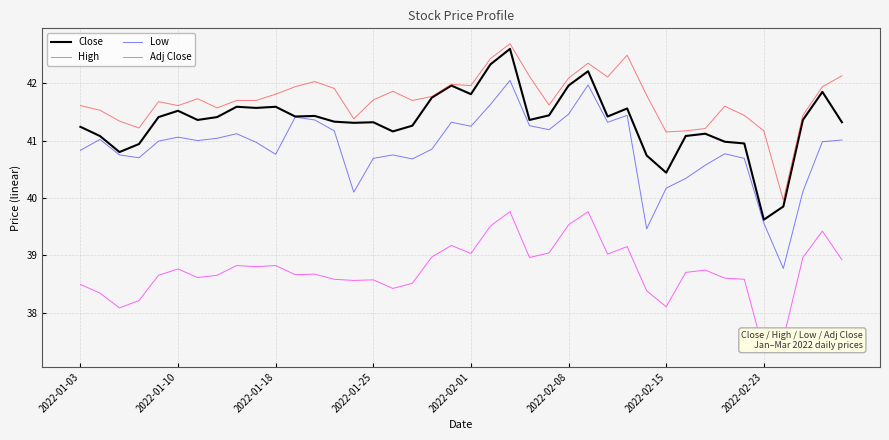

Which series has the largest range (max minus min)?

Low